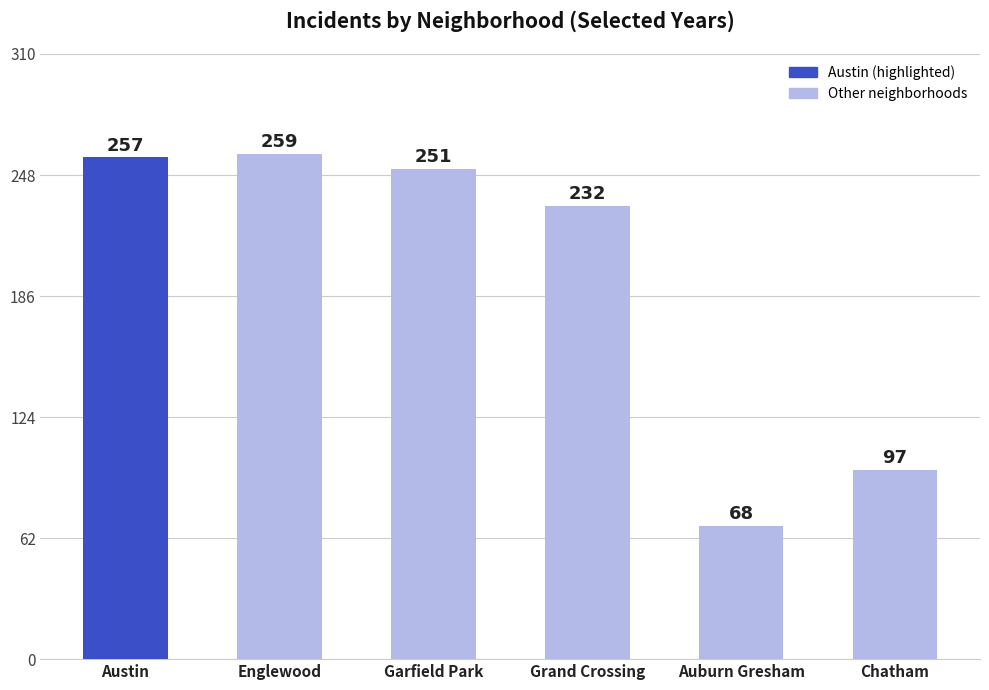

What position from the right is Austin?

6